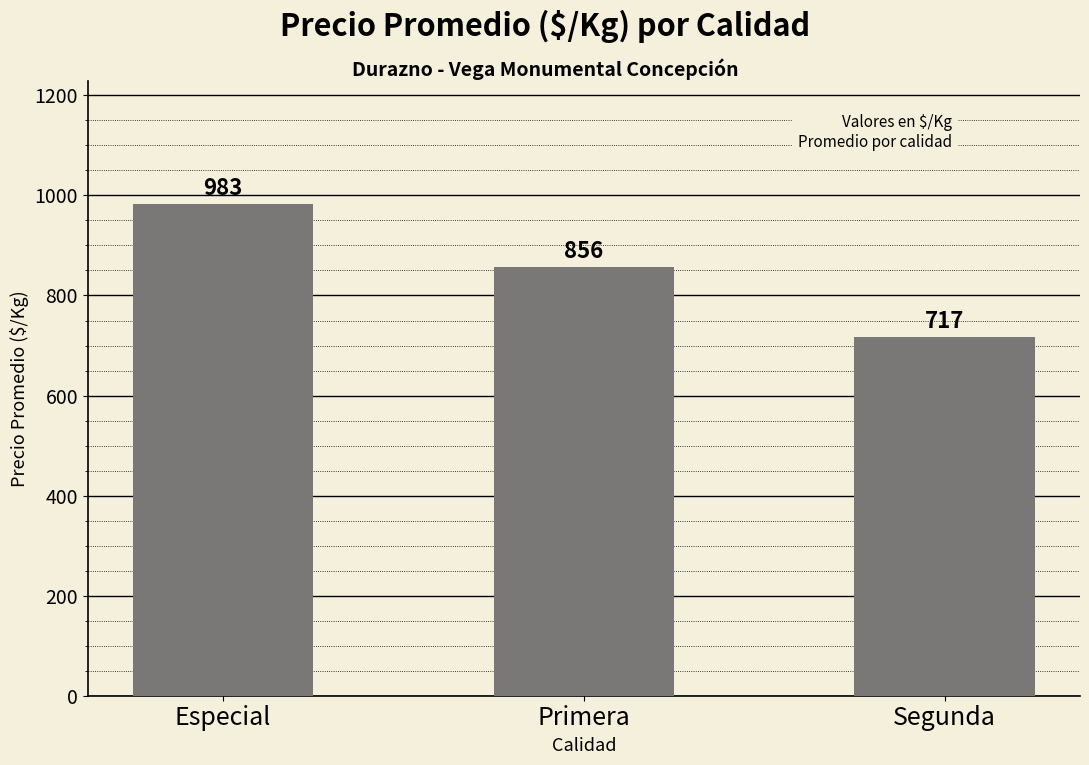

Read the value at Especial, to the nearest 50.

1000